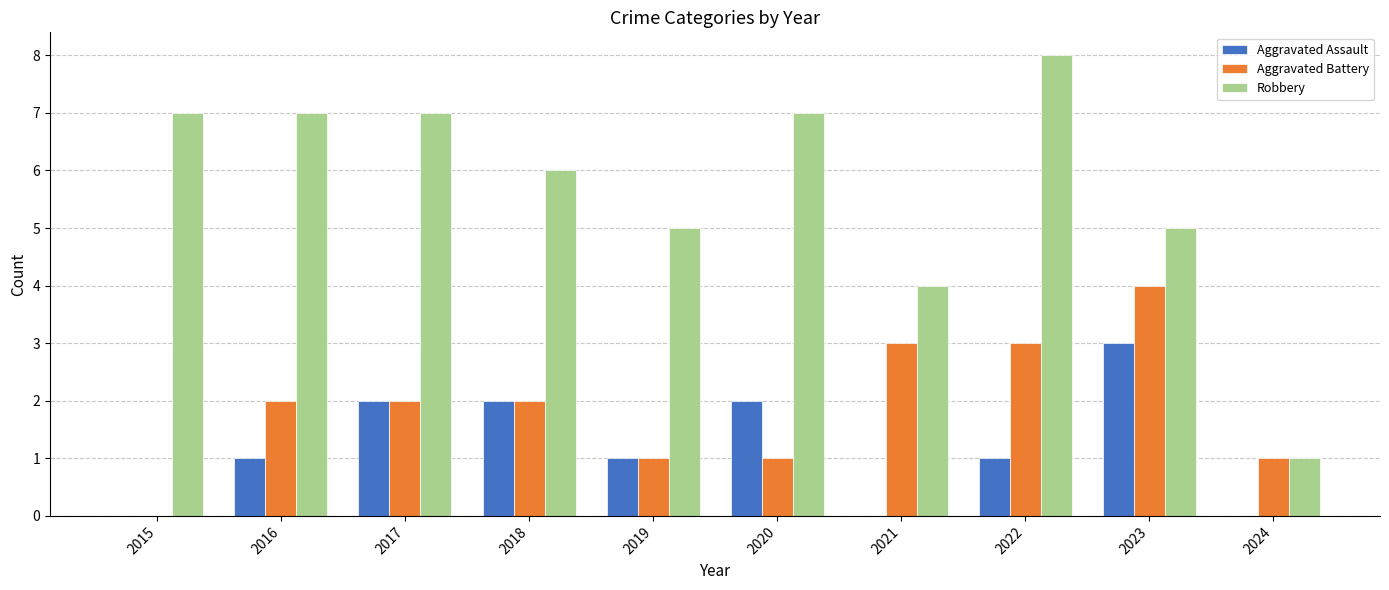

What is the highest value of the Aggravated Battery series?

4